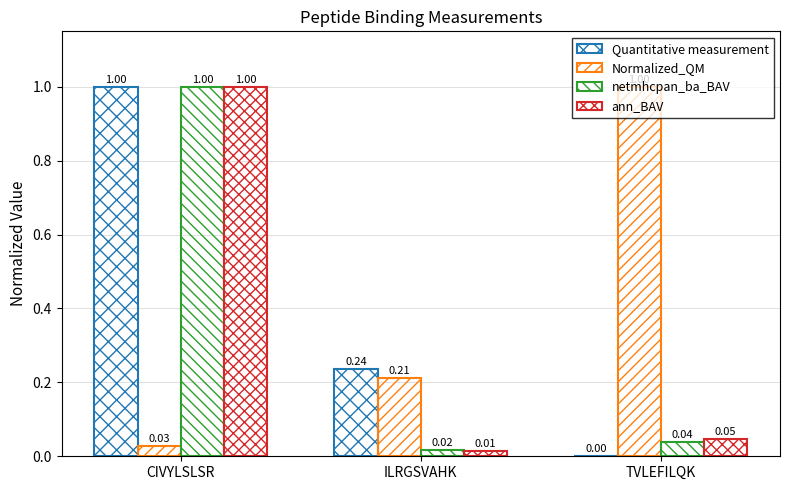

Are the bars grouped side by side (vs. stacked)?

Yes